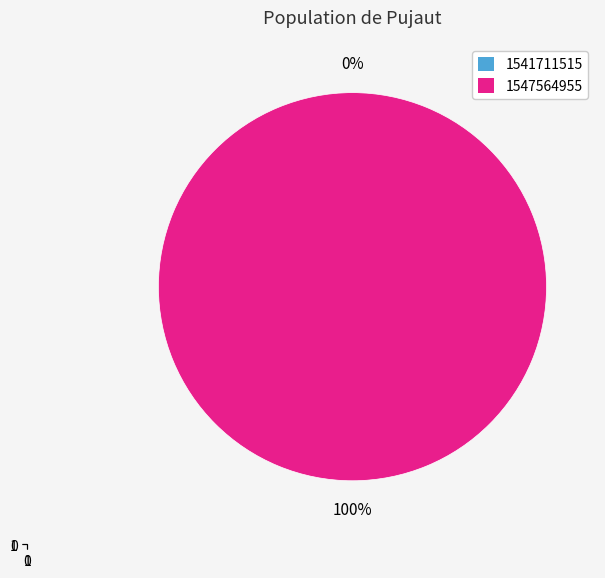

How many segments does this pie chart have?

2